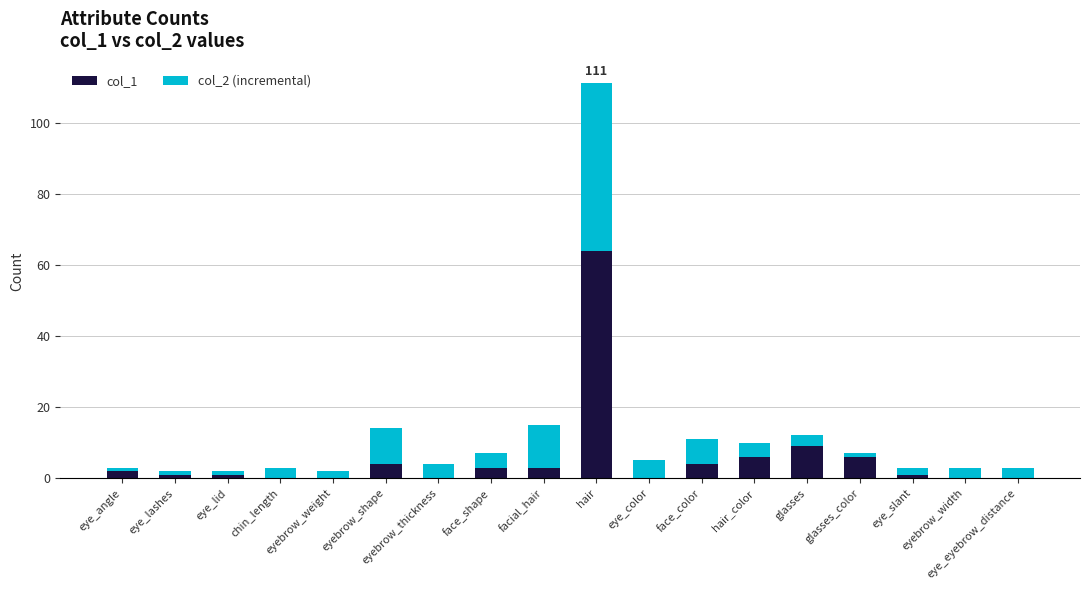

What is the total value across all series at eyebrow_width?

3